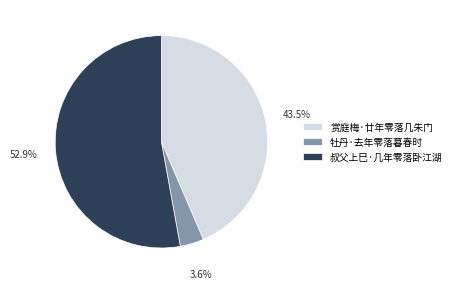

Which category has the smallest portion of the pie?

牡丹·去年零落暮春时